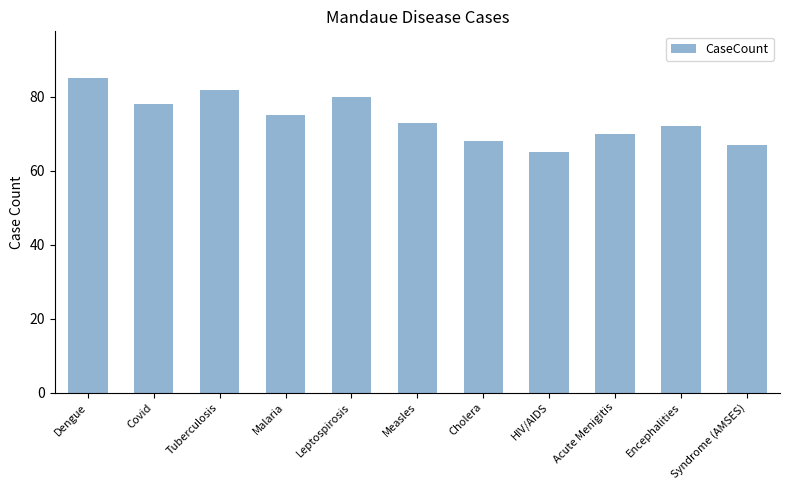

How many bars are there in total?

11